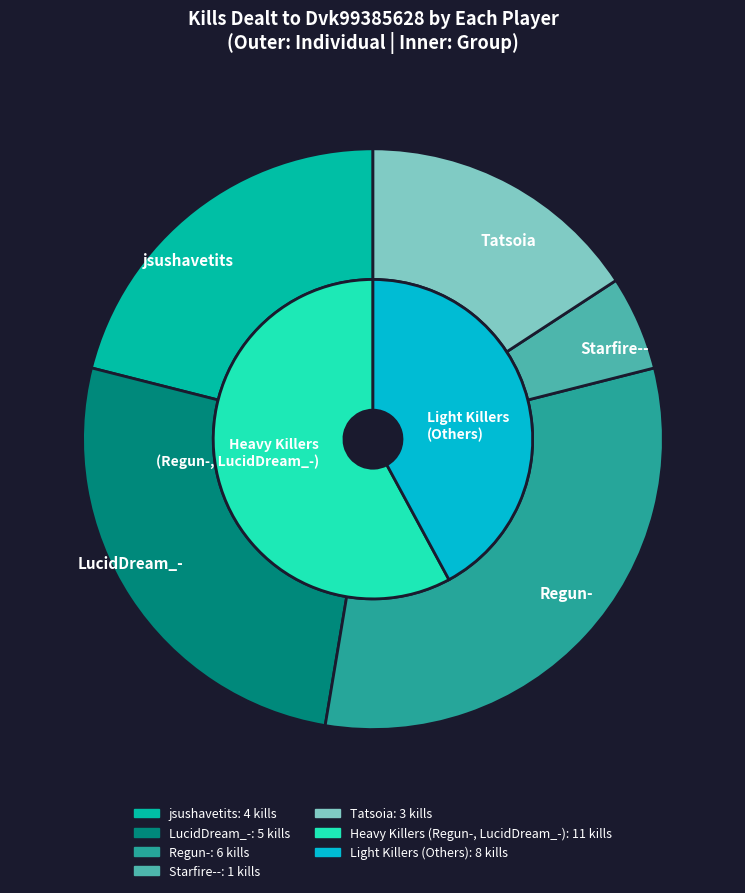

What percentage is the Tatsoia slice, to the nearest percent?

16%